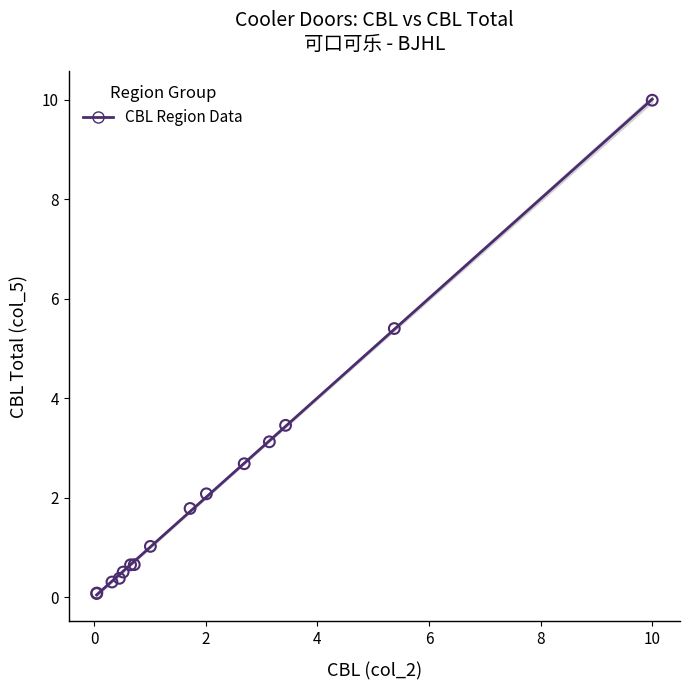

What Y value in the scatter plot is closest to 5?

5.4